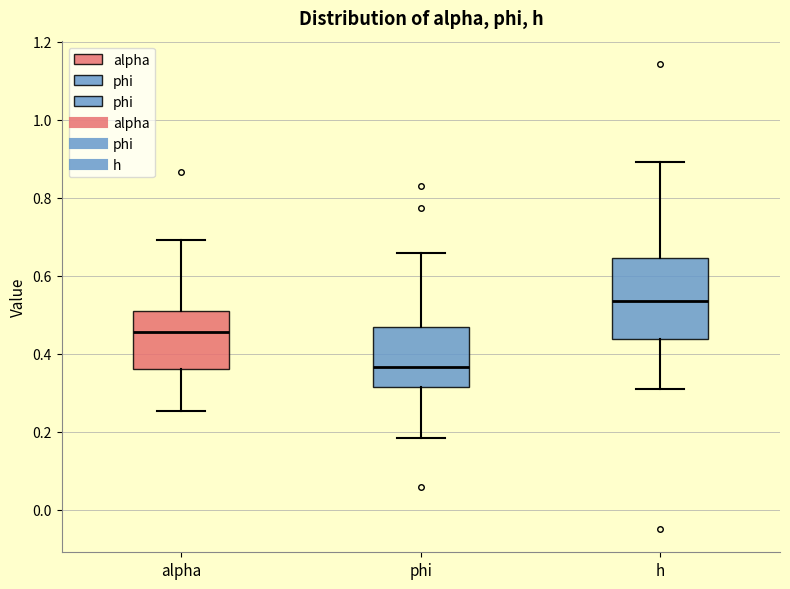

Which box has the lowest median line?

phi